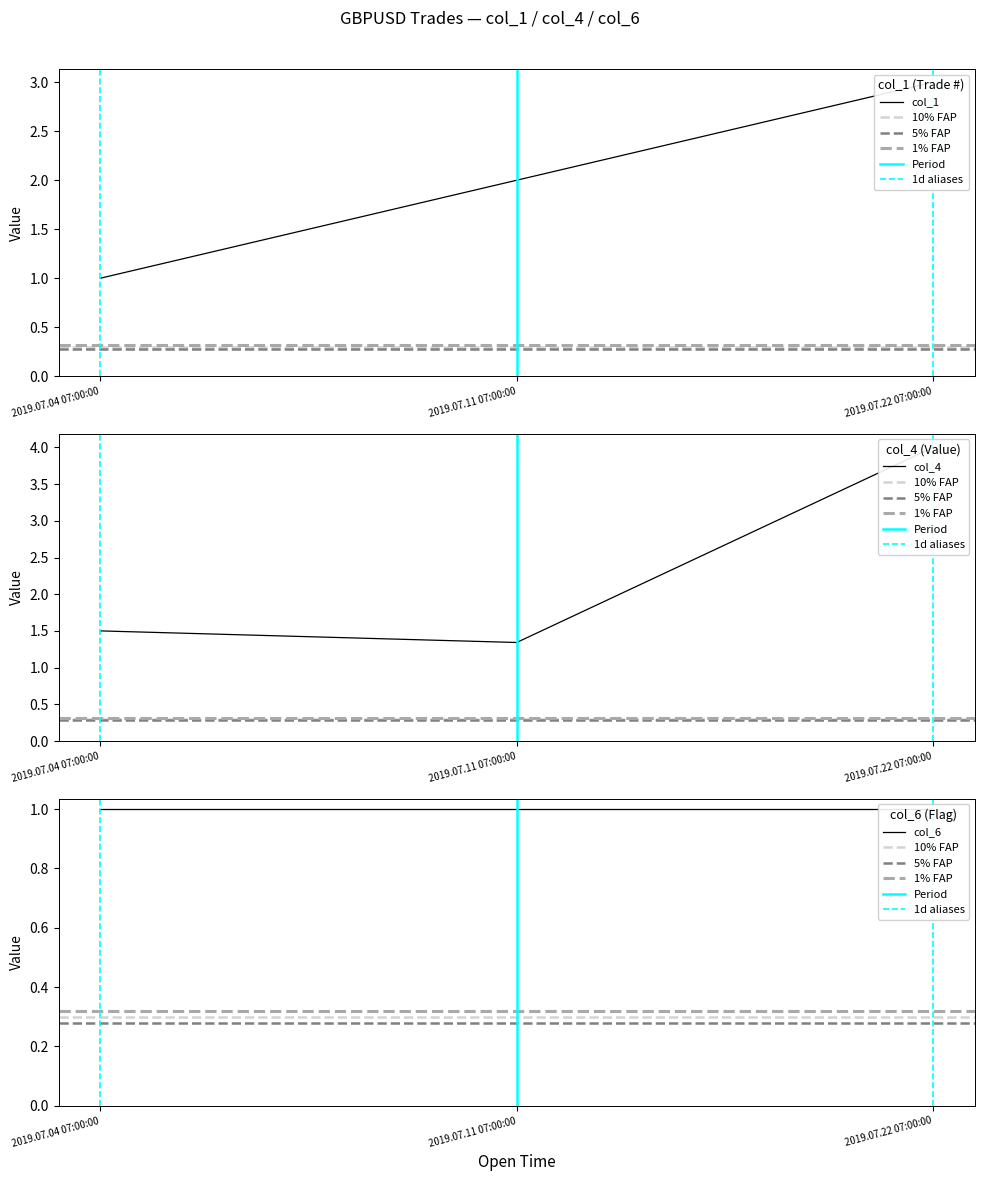

The value of col_4 at 2019.07.04 07:00:00 is 2.7. True or false?

False